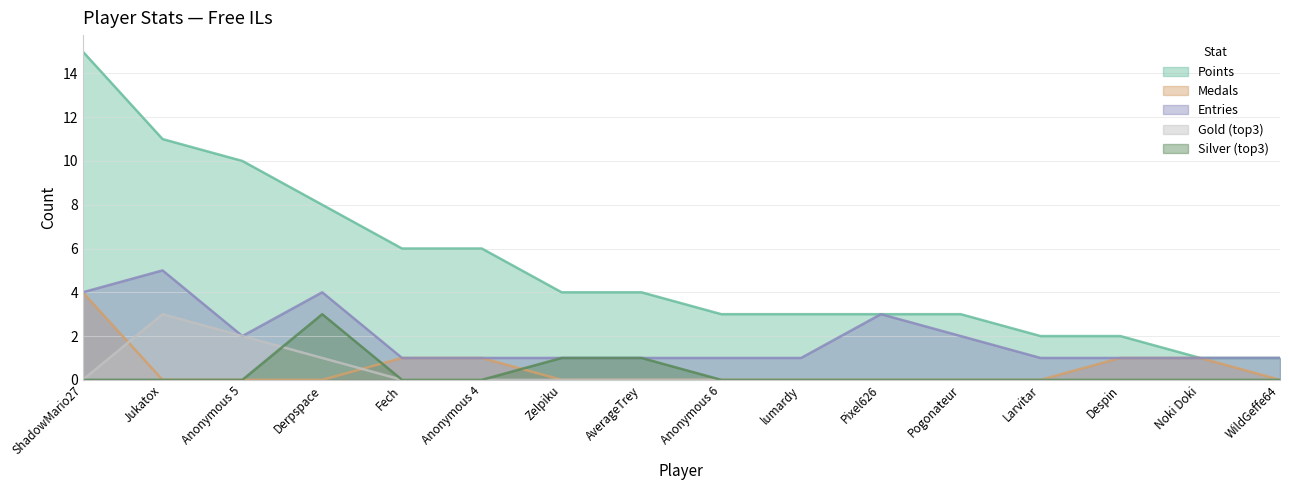

At which category is the sum across all series the highest?

ShadowMario27